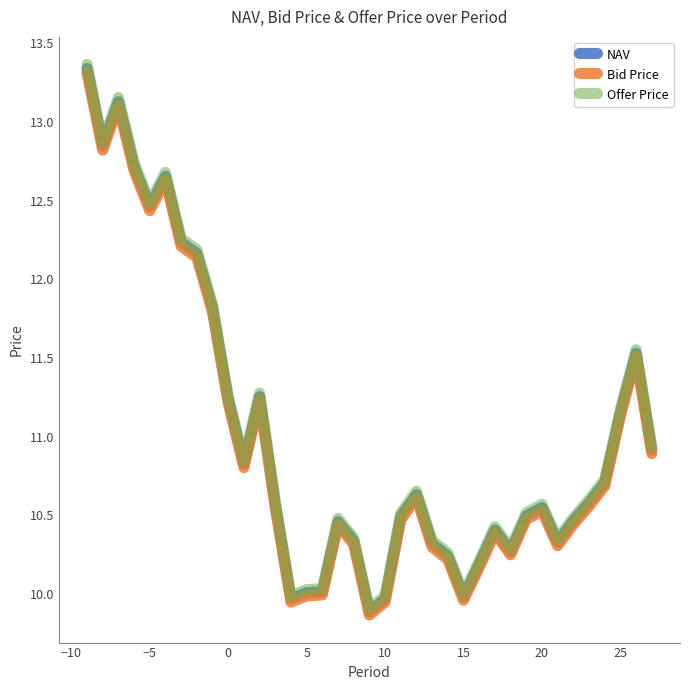

What are all the series names shown in the legend?

NAV, Bid Price, Offer Price